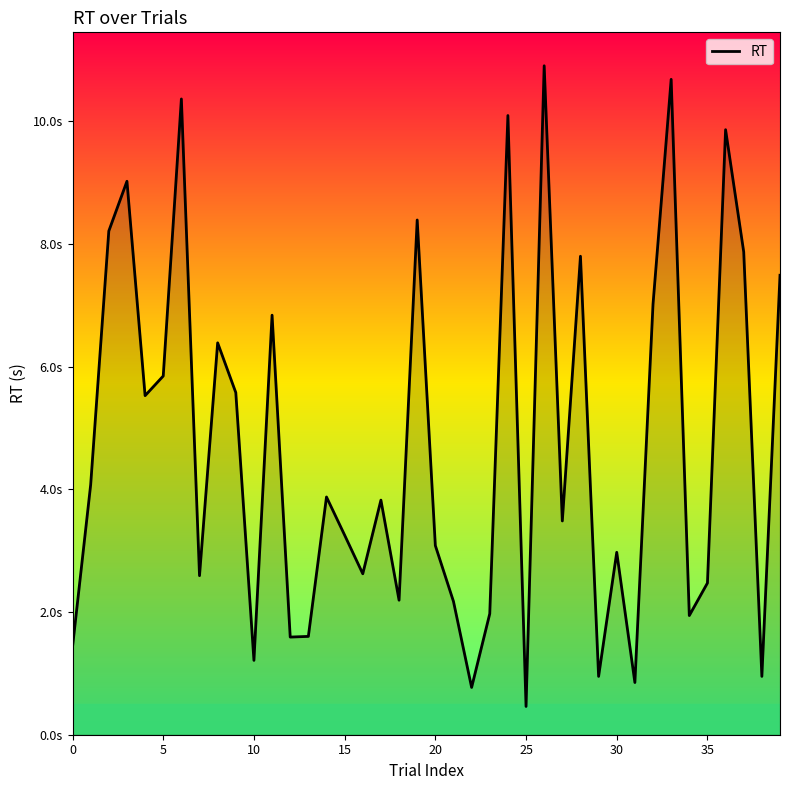

What is the difference between the maximum and second lowest values?

10.1